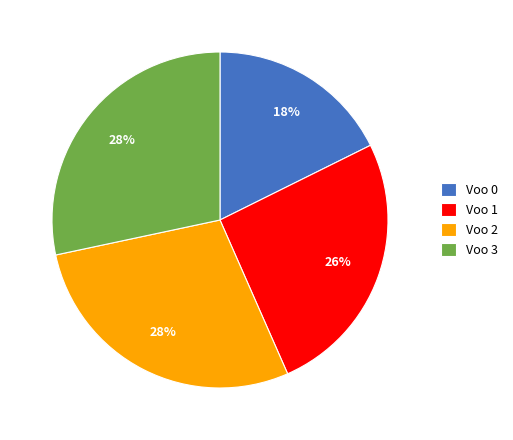

Which has a higher value, Voo 0 or Voo 3?

Voo 3